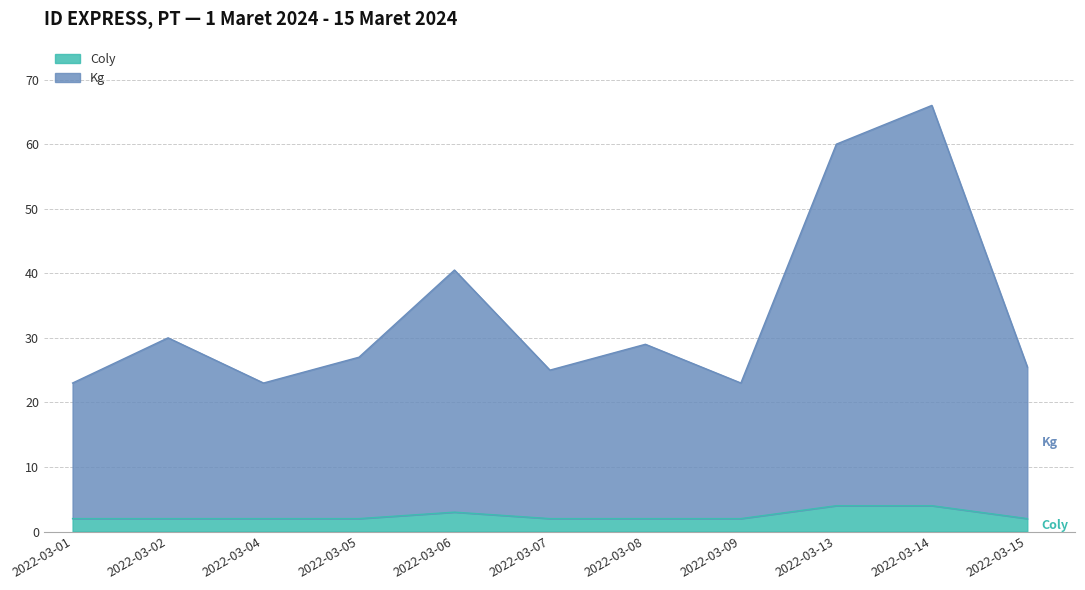

How many interior local valleys does the Kg series have?

3